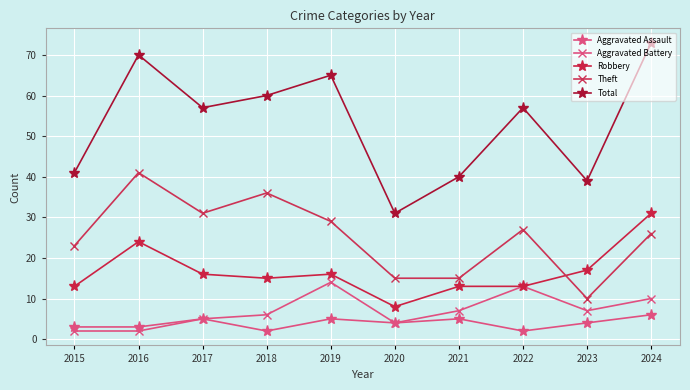

At how many categories does at least one series exceed 4?

10